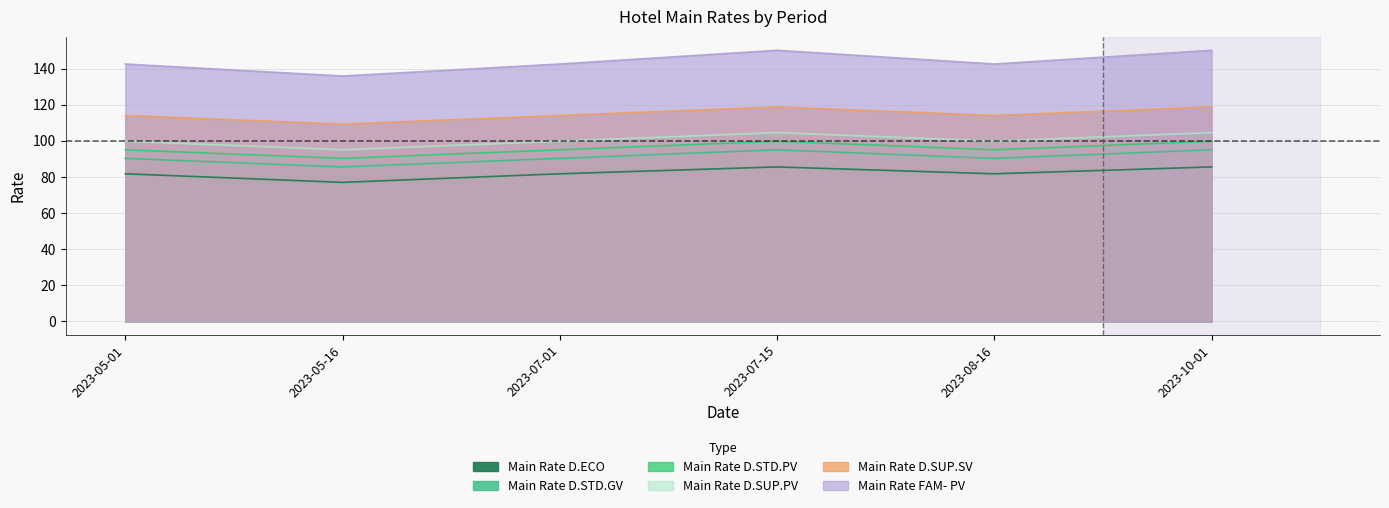

True or false: Main Rate D.STD.GV and Main Rate D.ECO intersect in this chart.

False